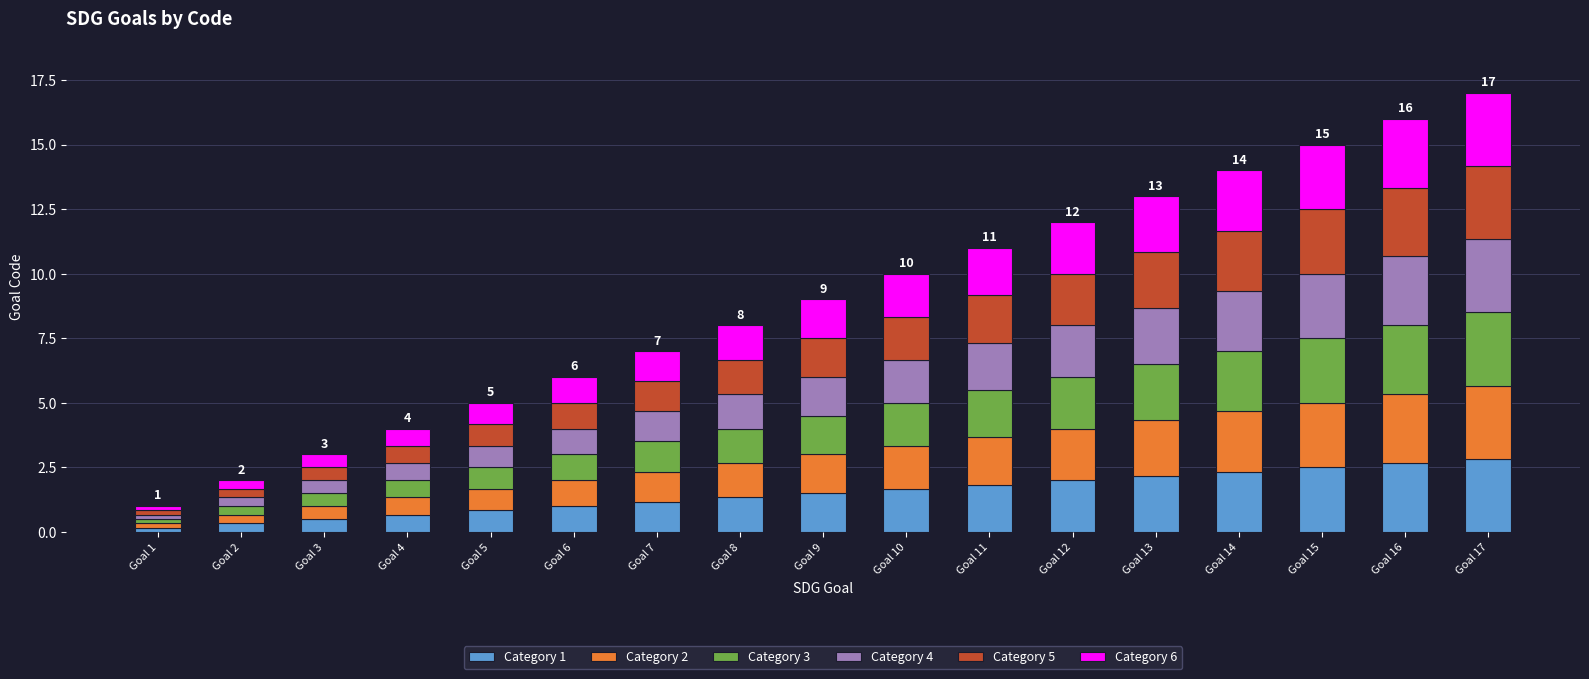

The value of Category 1 at Goal 14 is 1.5. True or false?

False